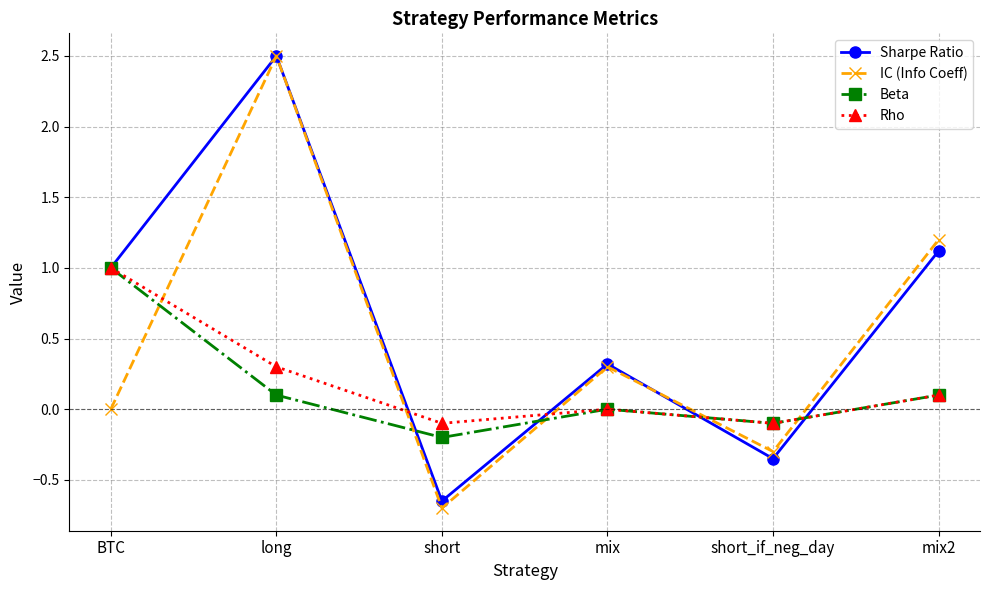

Is it true that Beta equals -0.2 at short?

True